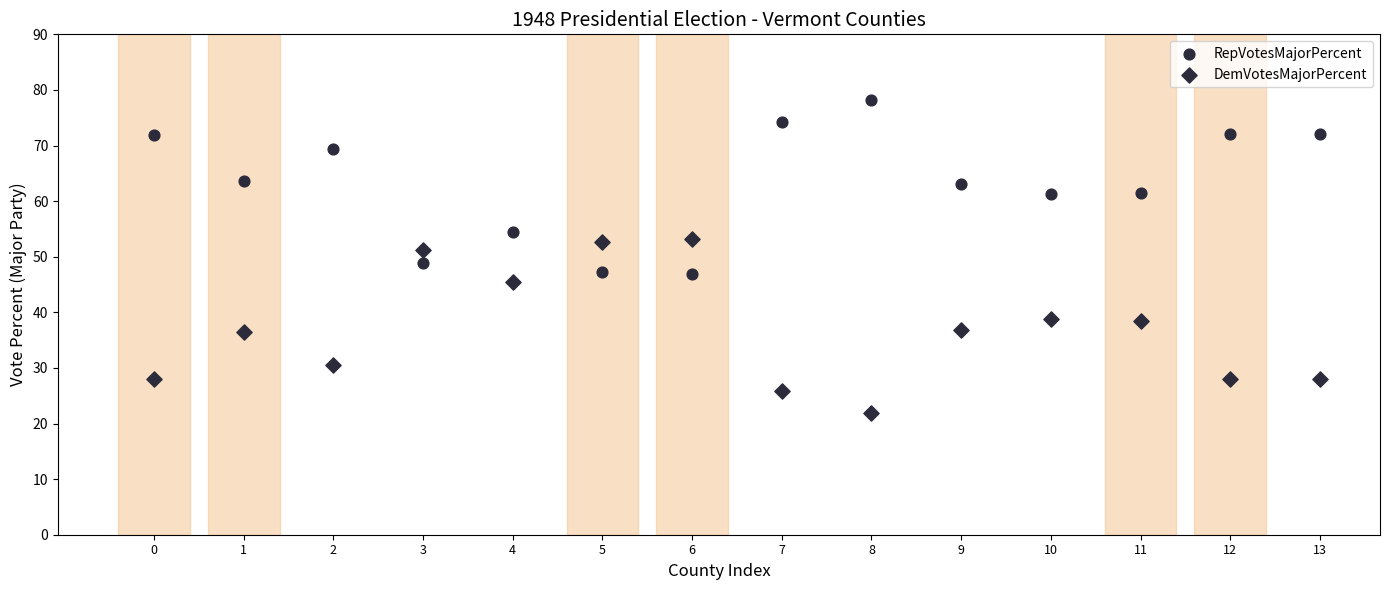

How many points are shown in the scatter plot?

28